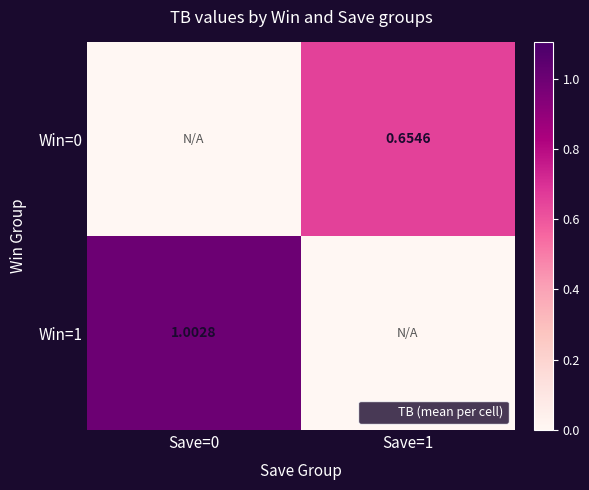

What is the average value of the Win=0 series?

0.3